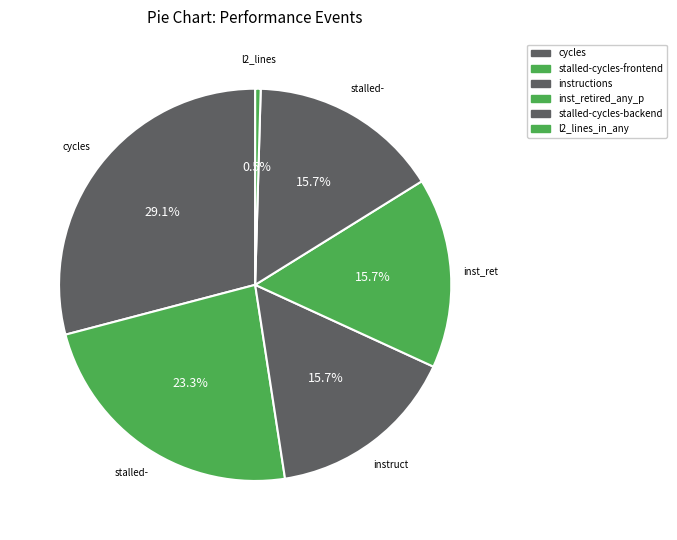

How many slices are in this pie chart?

6